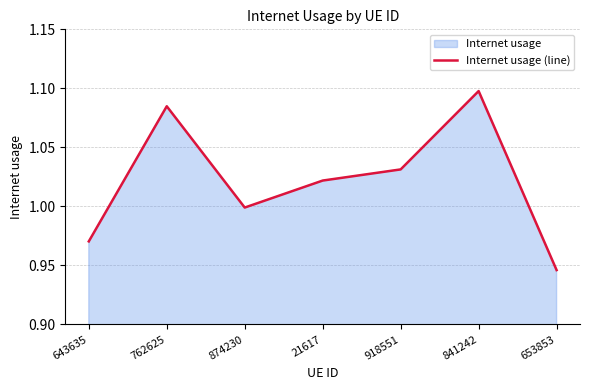

Rank the categories by value from highest to lowest.

841242, 762625, 918551, 21617, 874230, 643635, 653853